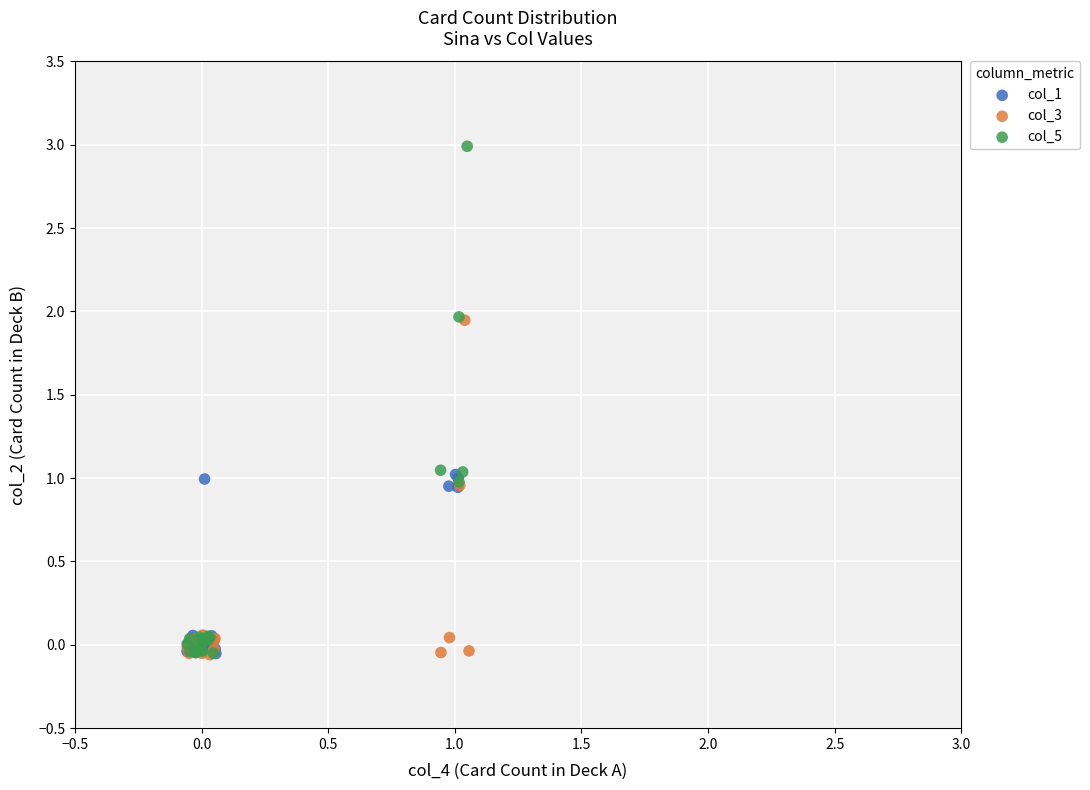

Which series contains the highest Y value?

col_5